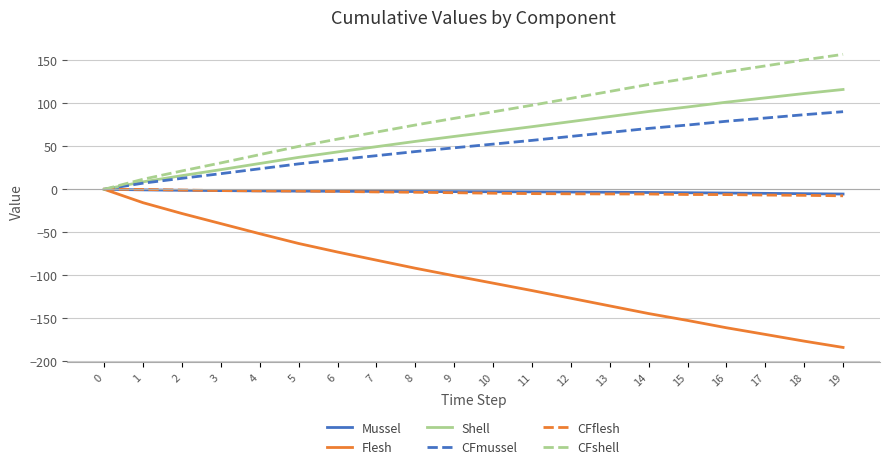

Which series has the largest total across all categories?

CFshell